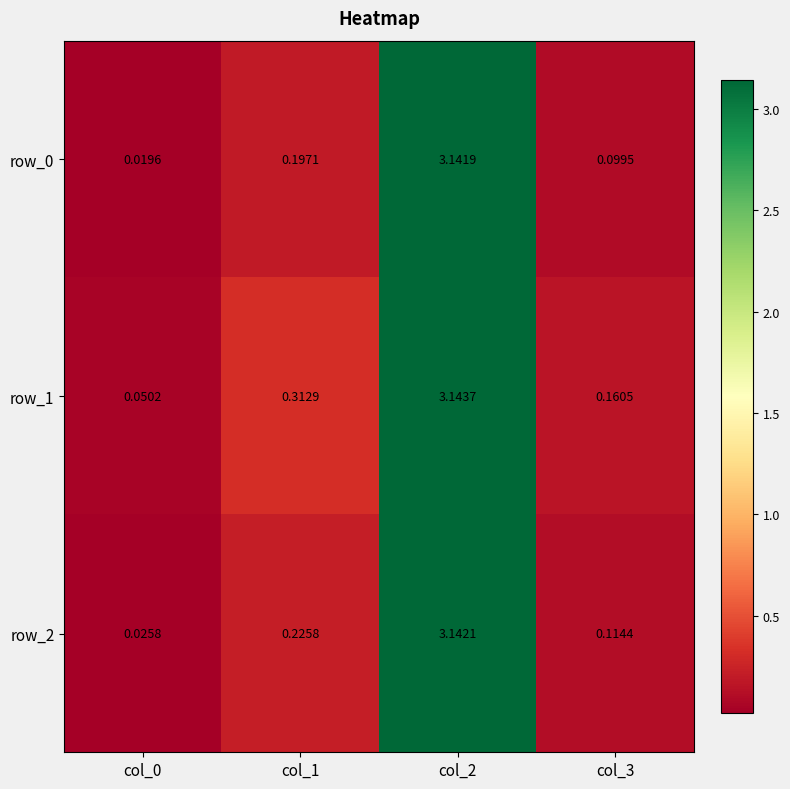

Reading left to right, transcribe all the data shown in this chart.

row_0: col_0=0.0	col_1=0.2	col_2=3.1	col_3=0.1
row_1: col_0=0.1	col_1=0.3	col_2=3.1	col_3=0.2
row_2: col_0=0.0	col_1=0.2	col_2=3.1	col_3=0.1